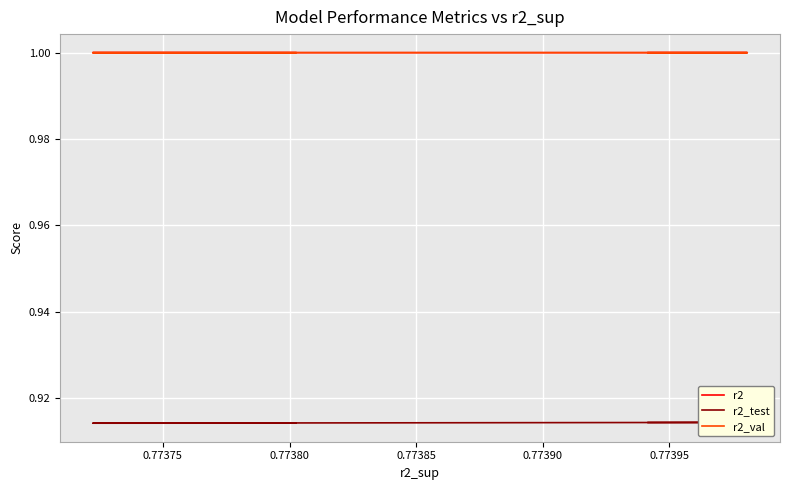

What is the highest value of the r2_val series?

1.0